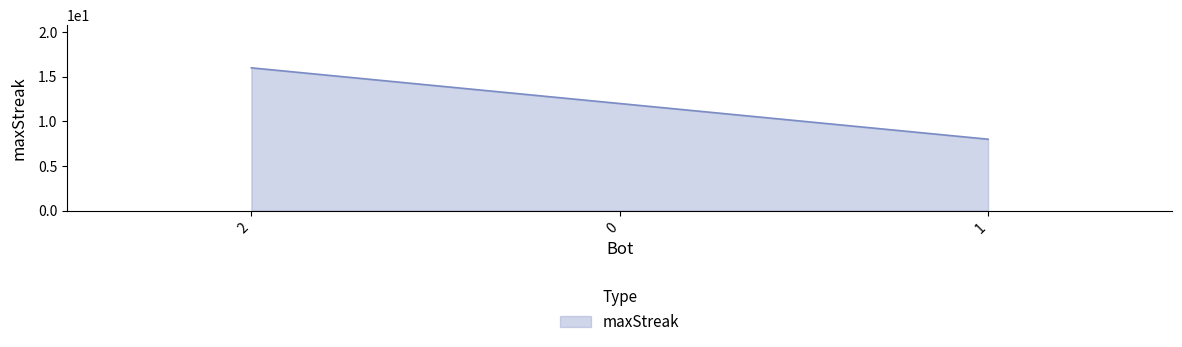

What position from the right is 2?

3